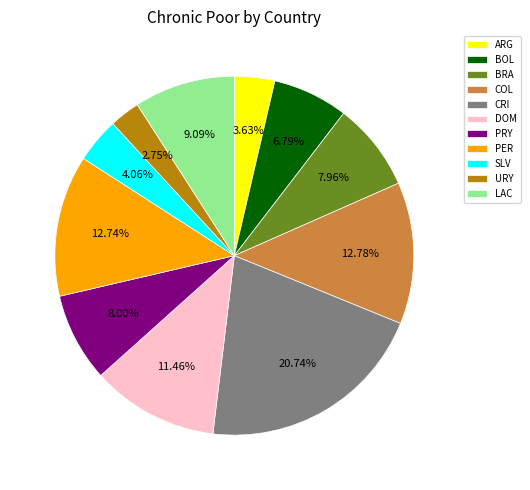

Which has a higher value, PRY or CRI?

CRI